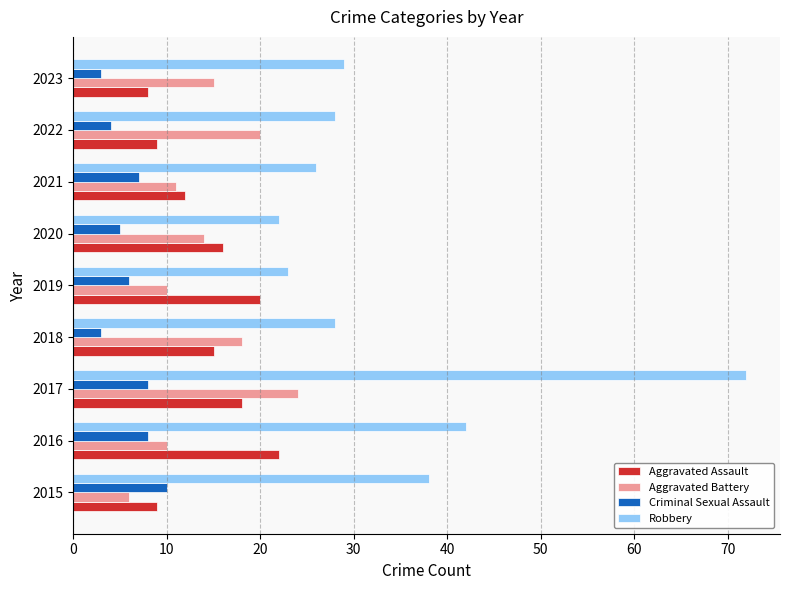

The value of Robbery at 2015 is 21. True or false?

False